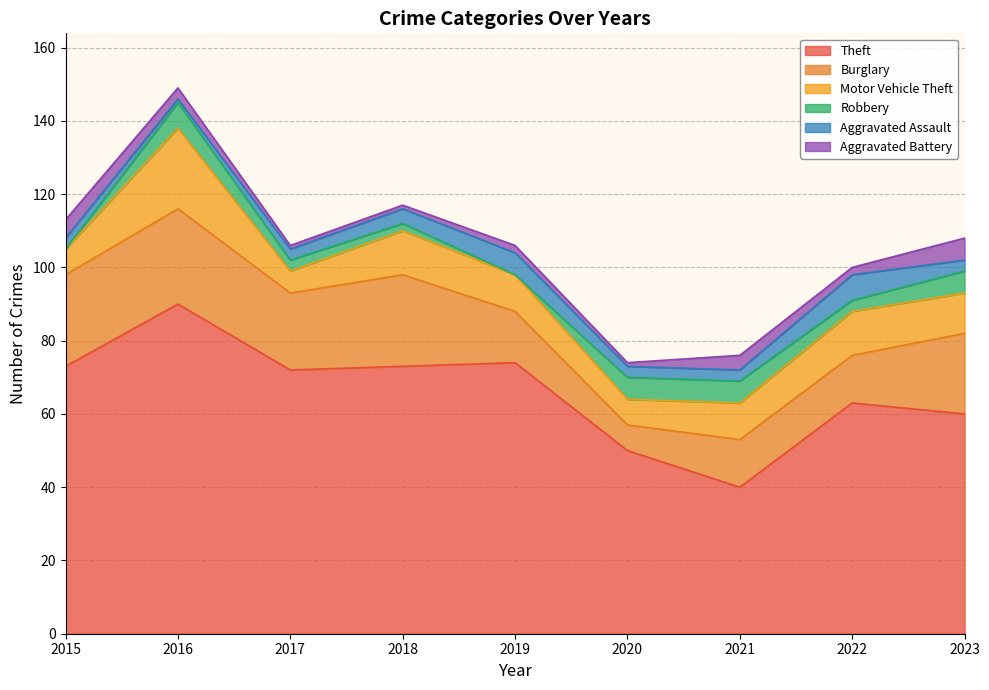

True or false: Theft and Aggravated Assault intersect in this chart.

False